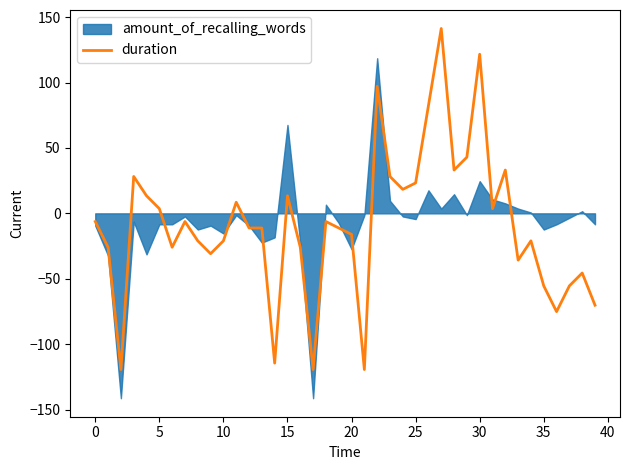

What is the minimum value for duration?

-119.4